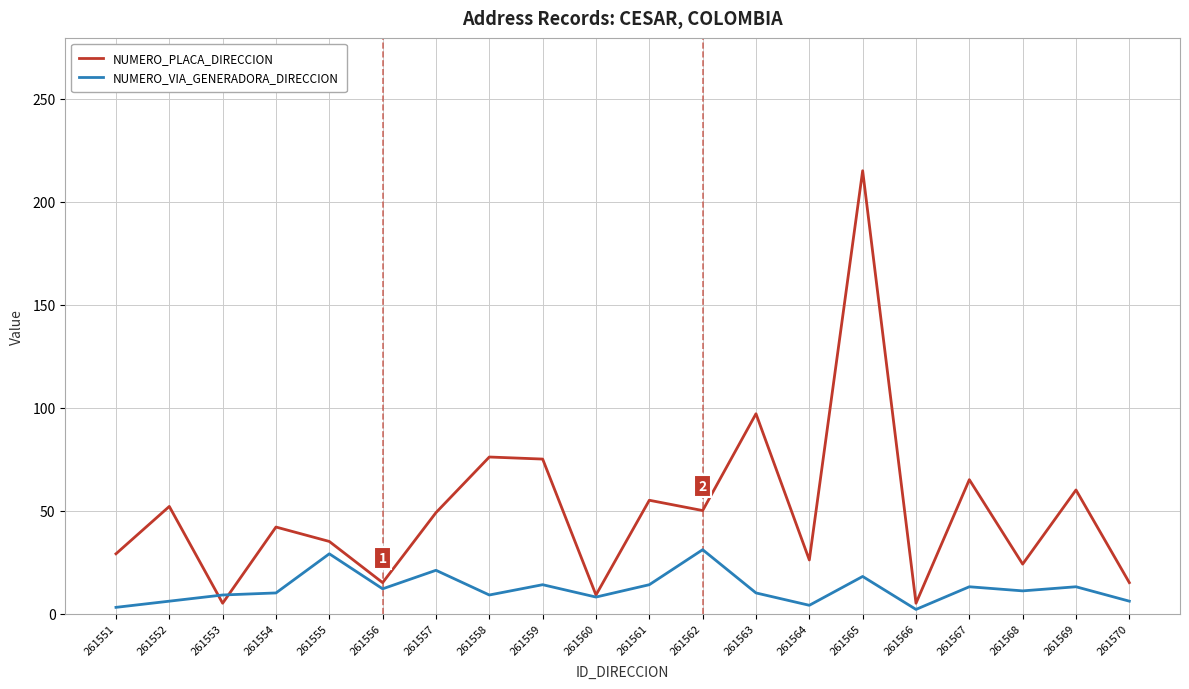

Where do NUMERO_VIA_GENERADORA_DIRECCION and NUMERO_PLACA_DIRECCION first cross each other?

261552 and 261553